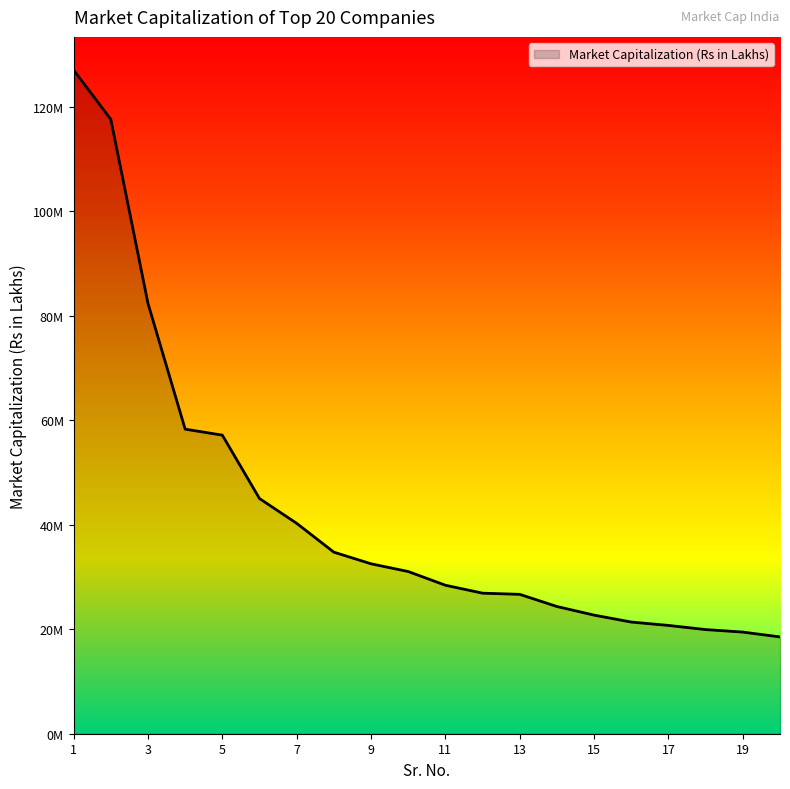

Reading left to right, extract all data points from this chart.

126985361.1	117550304.1	82341585.9	58277397.8	57129664.3	44996046.6	40254859.7	34737829.6	32512359.8	31032344.1	28410257.1	26892695.5	26665830.1	24338684.7	22691736.4	21365557.2	20720275.5	19927530.2	19448516.8	18520202.3